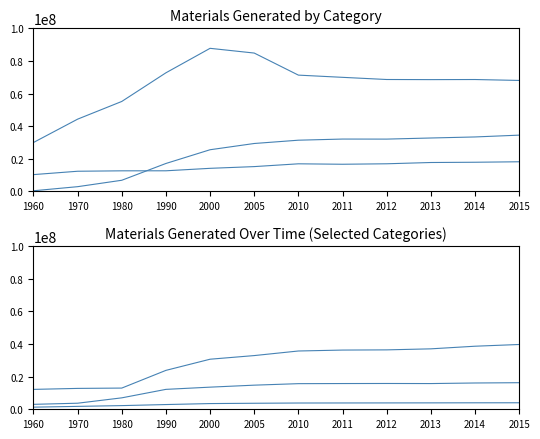

True or false: Paper and Paperboard and Food Waste cross at least once.

False